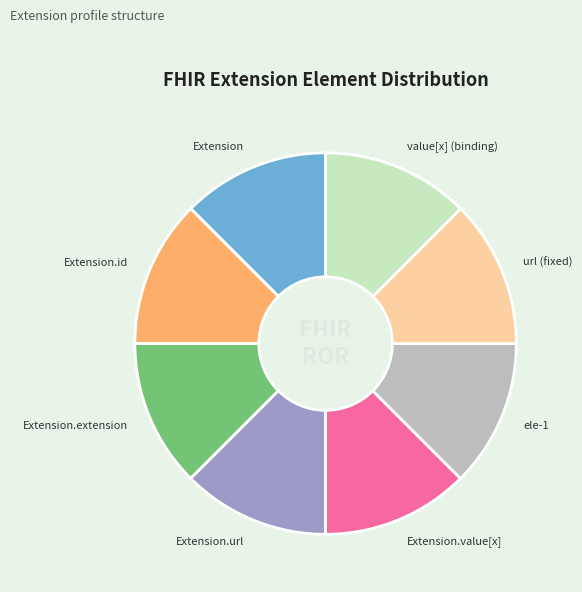

The ele-1 slice represents 18% of the pie. True or false?

False